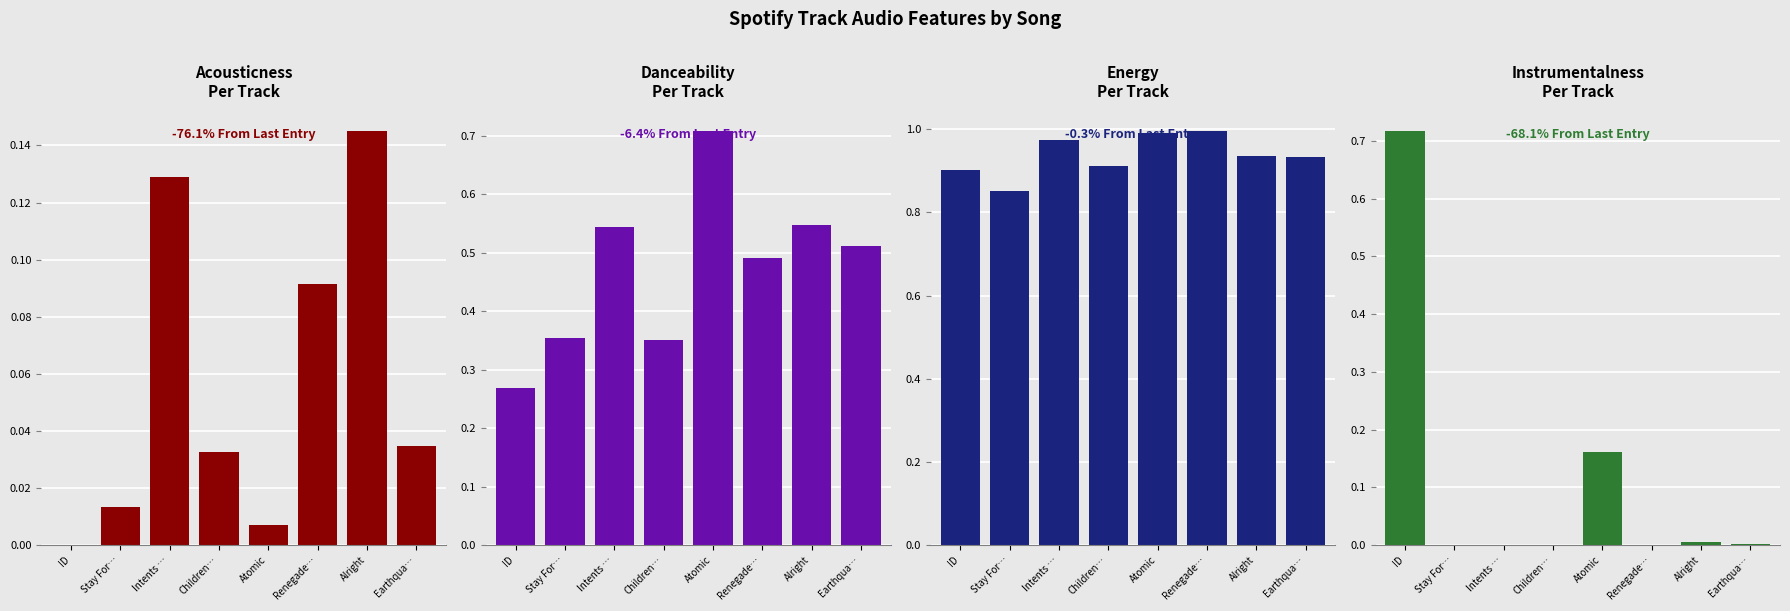

What is the difference between the maximum and minimum values in the acousticness series?

0.1